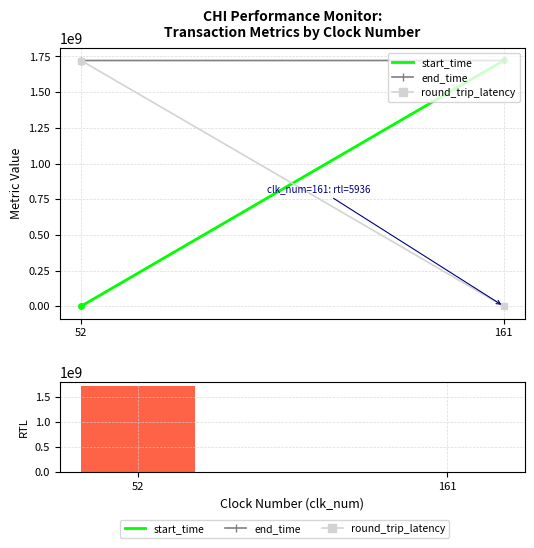

Reading right to left, transcribe all the data shown in this chart.

start_time: 1721847517	0
end_time: 1721853453	1721772575
round_trip_latency: 5936	1721772575